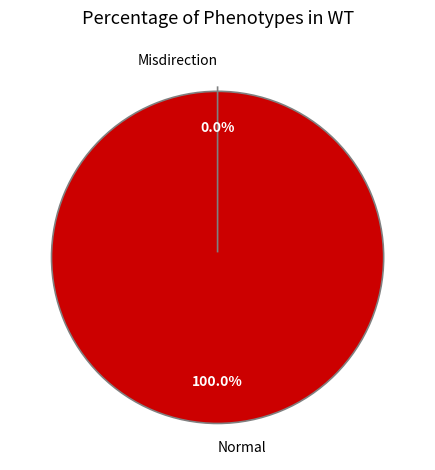

What is the largest slice in the pie chart?

Normal